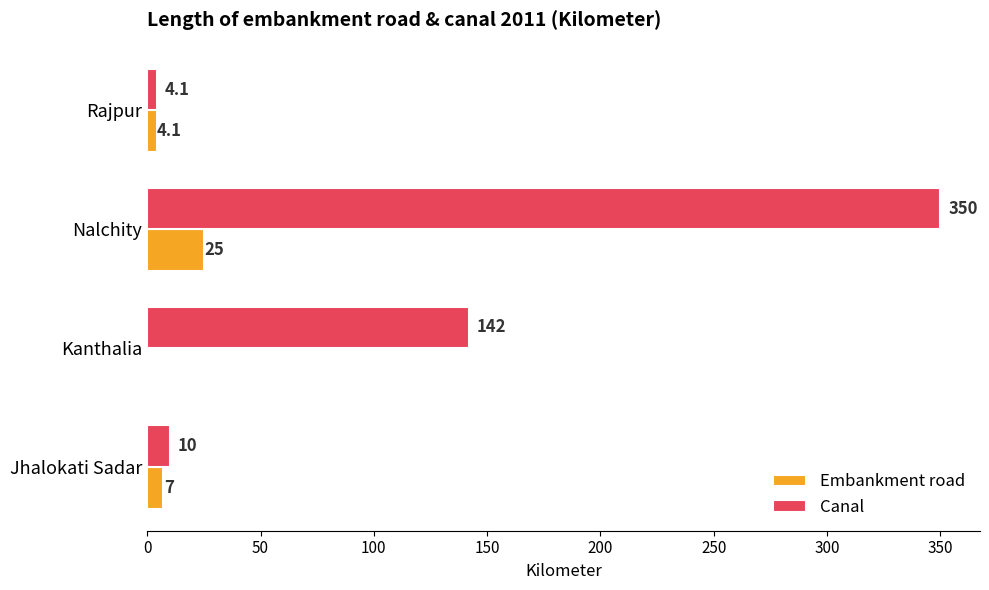

What is the sum of the Canal values at Kanthalia and Nalchity?

492.0